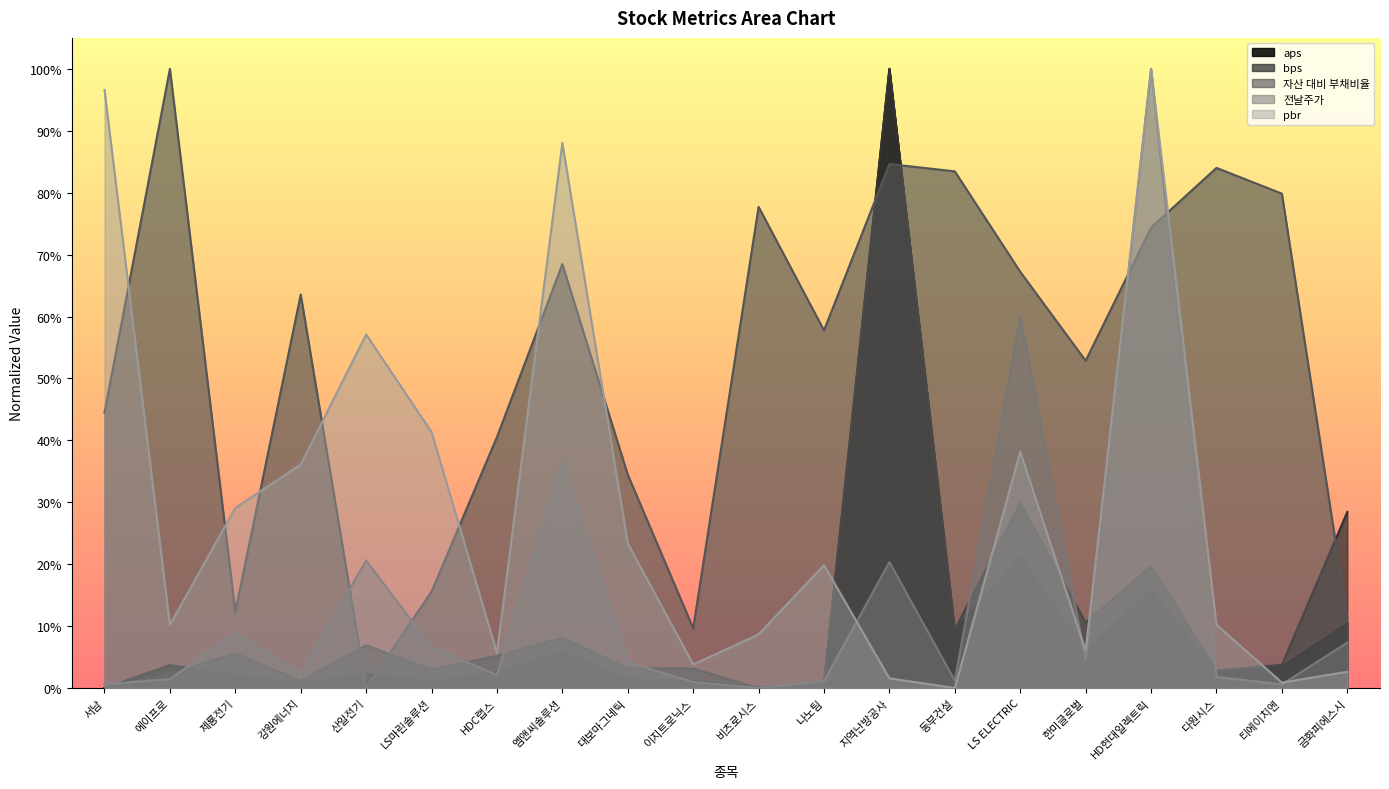

True or false: pbr has a value of 0.3 at 나노팀.

False